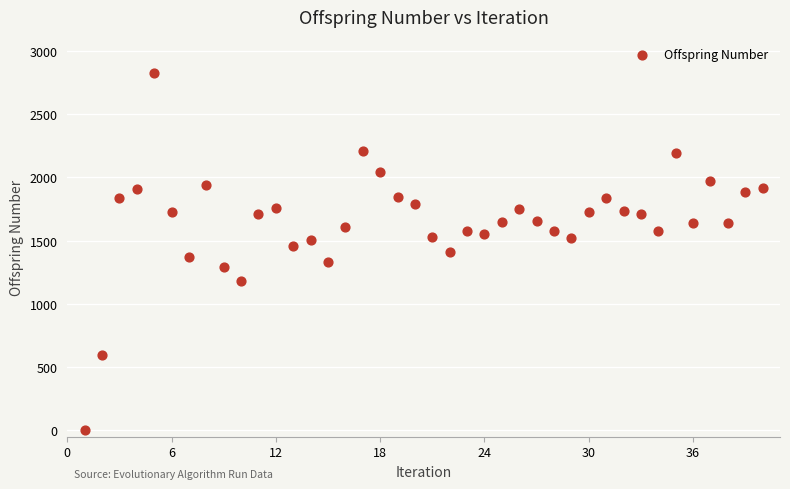

What is the range of Y values (max minus min)?

2826